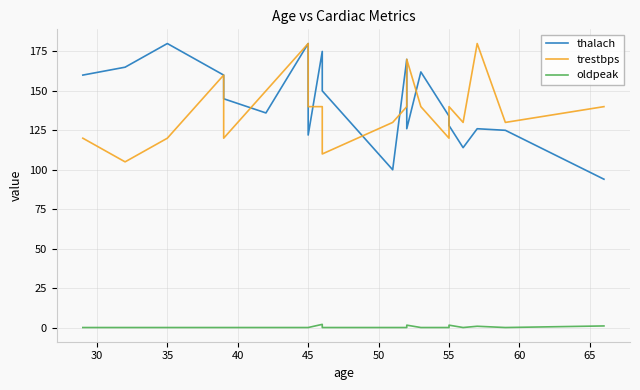

What is the difference between the second highest and second lowest values in the oldpeak series?

1.5